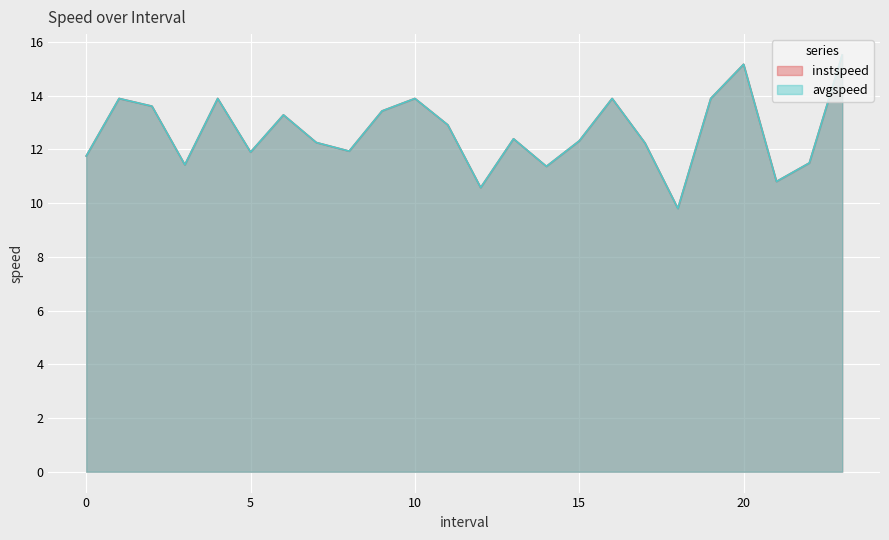

At which category is the sum across all series the highest?

23.0